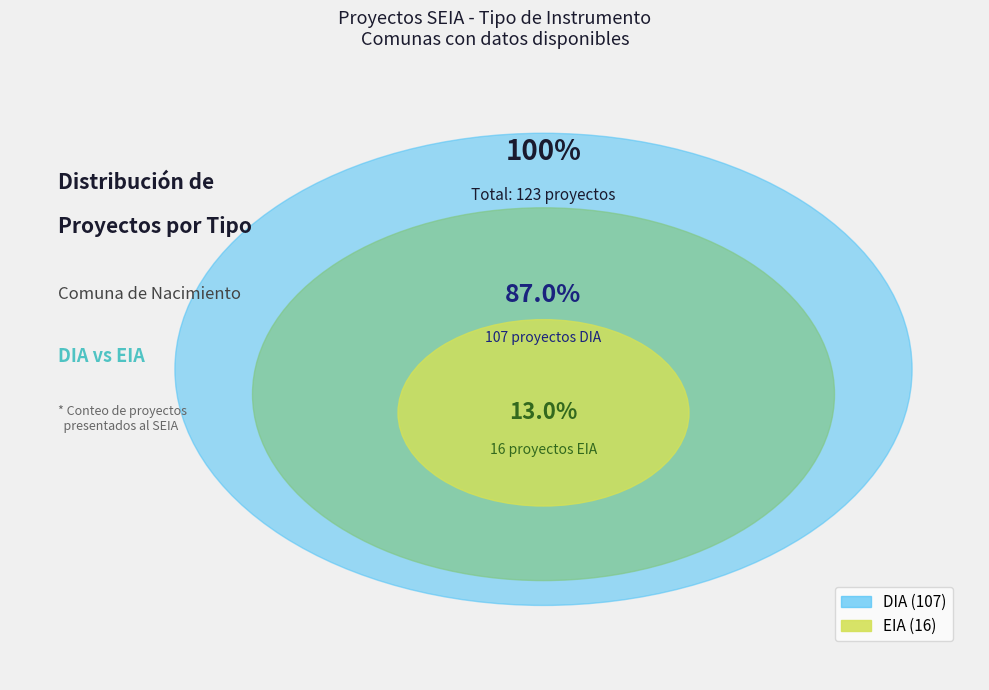

What percentage is NOT represented by EIA?

87.0%